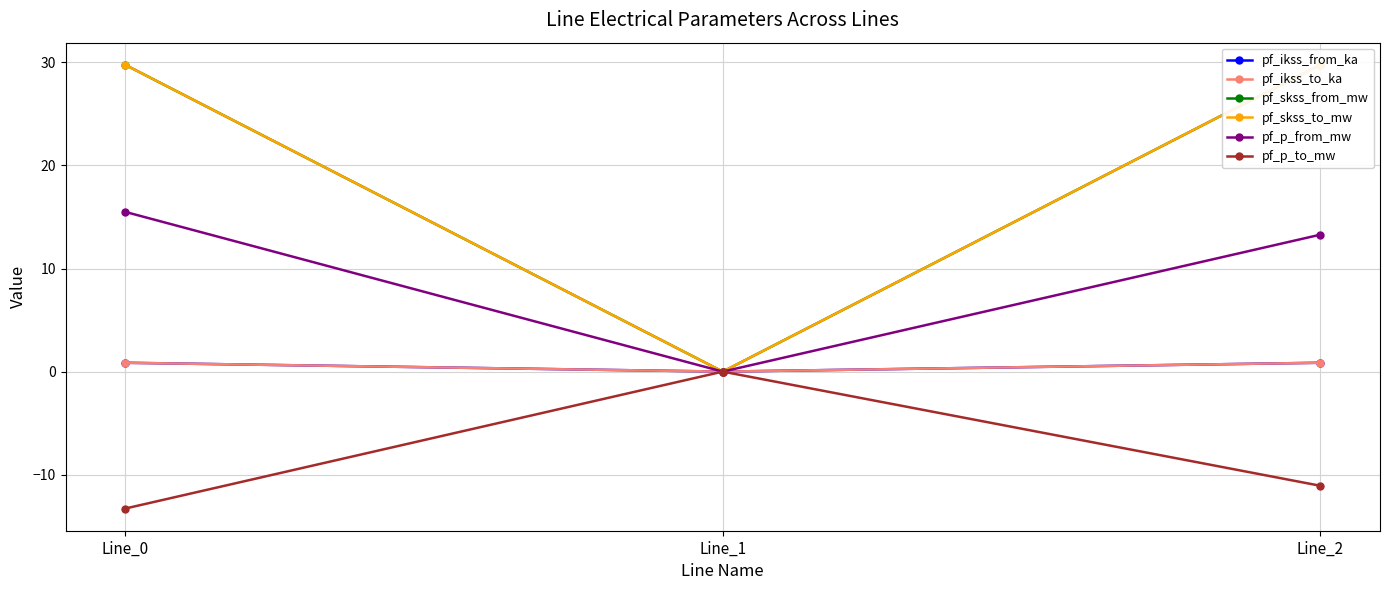

What is the spread (max minus min) of values at Line_0?

43.0